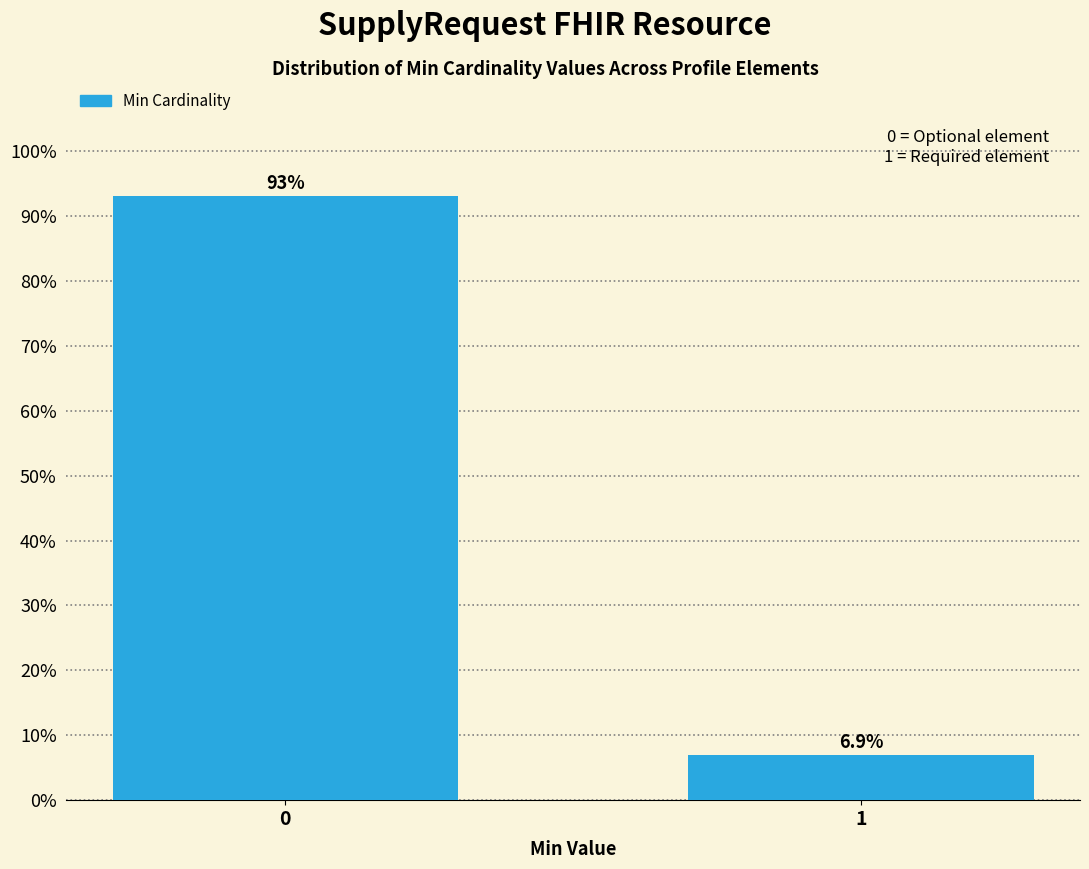

Reading right to left, extract all data points from this chart.

1=6.9	0=93.1